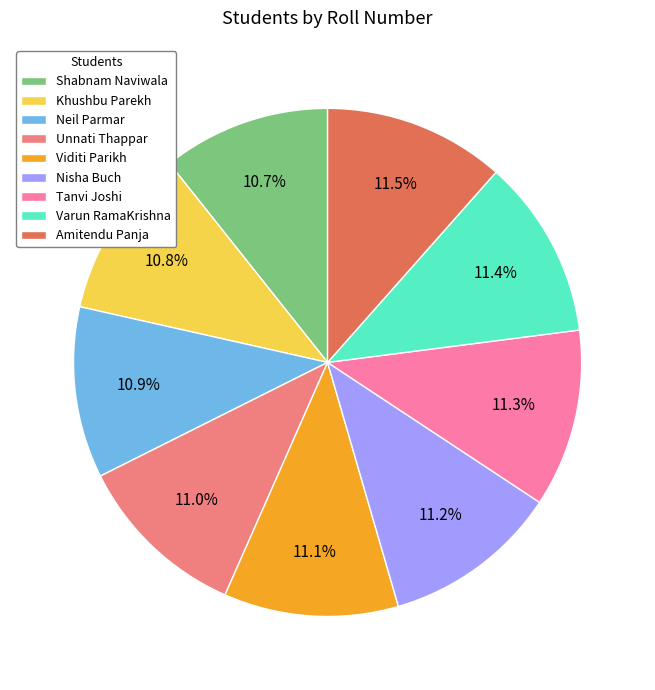

Count the number of slices in the pie.

9